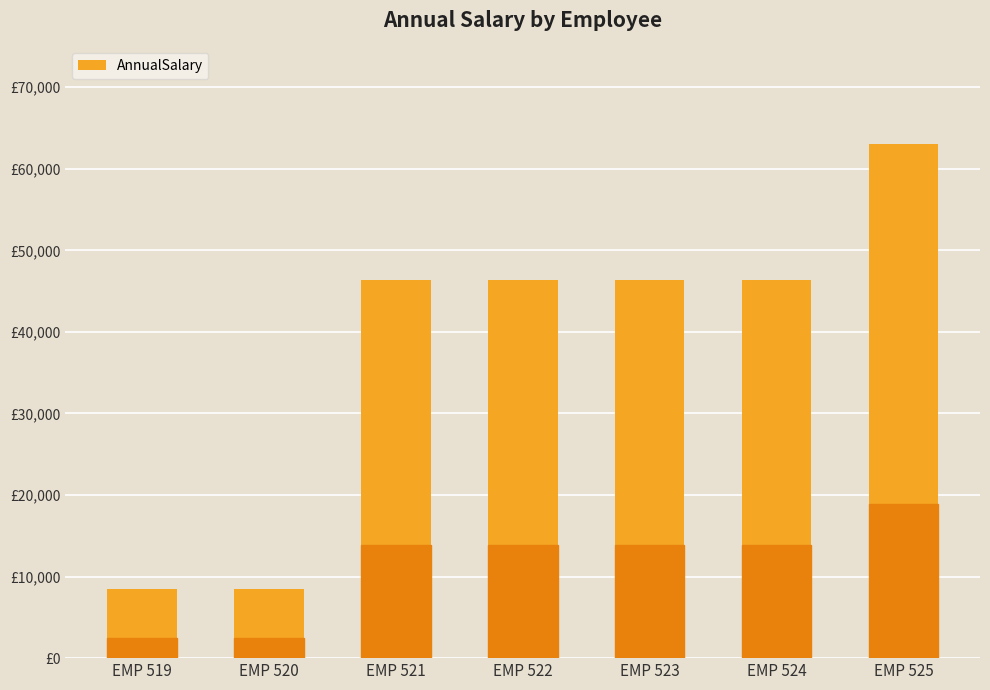

What is the value of the 5th bar from the left?

46361.8